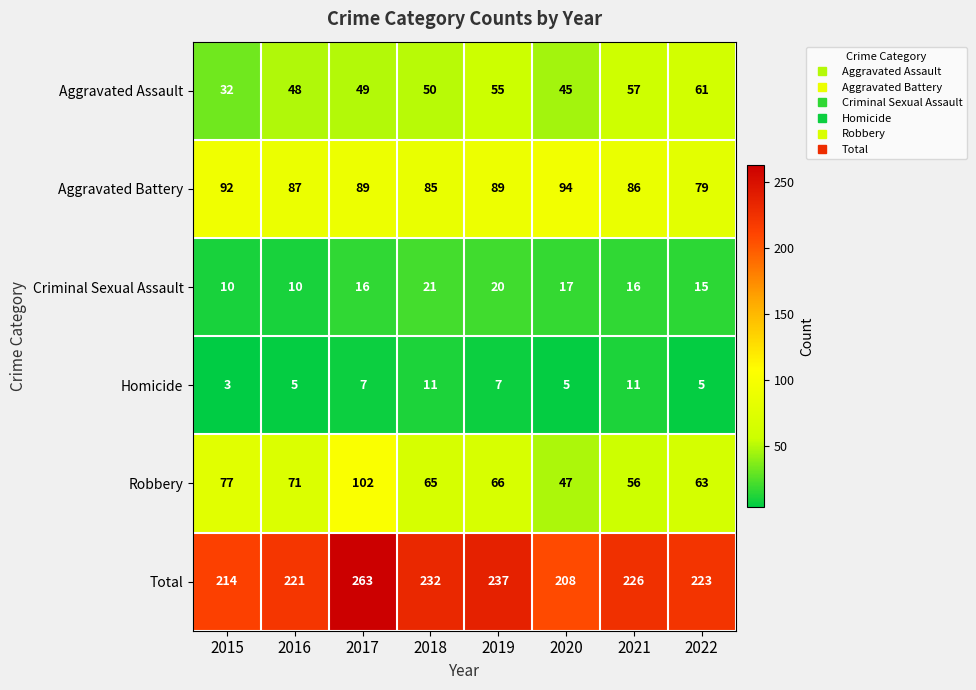

At 2021, list the series in order from smallest to largest.

Homicide, Criminal Sexual Assault, Robbery, Aggravated Assault, Aggravated Battery, Total